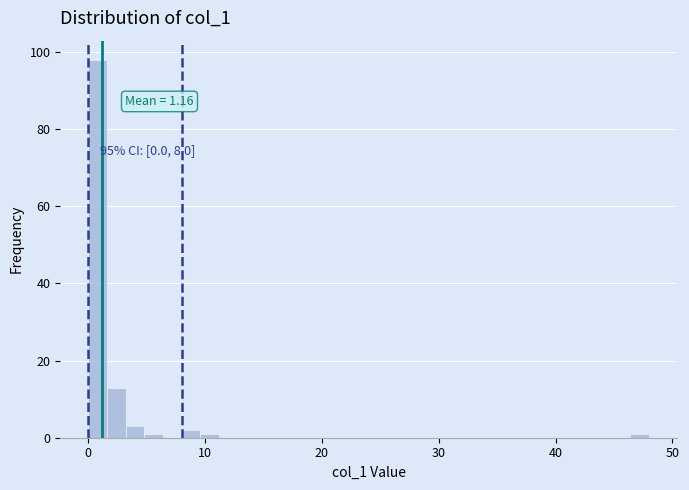

Around what value on the x-axis is the tallest bar? Give the approximate position of its centre, as read against the axis.

1